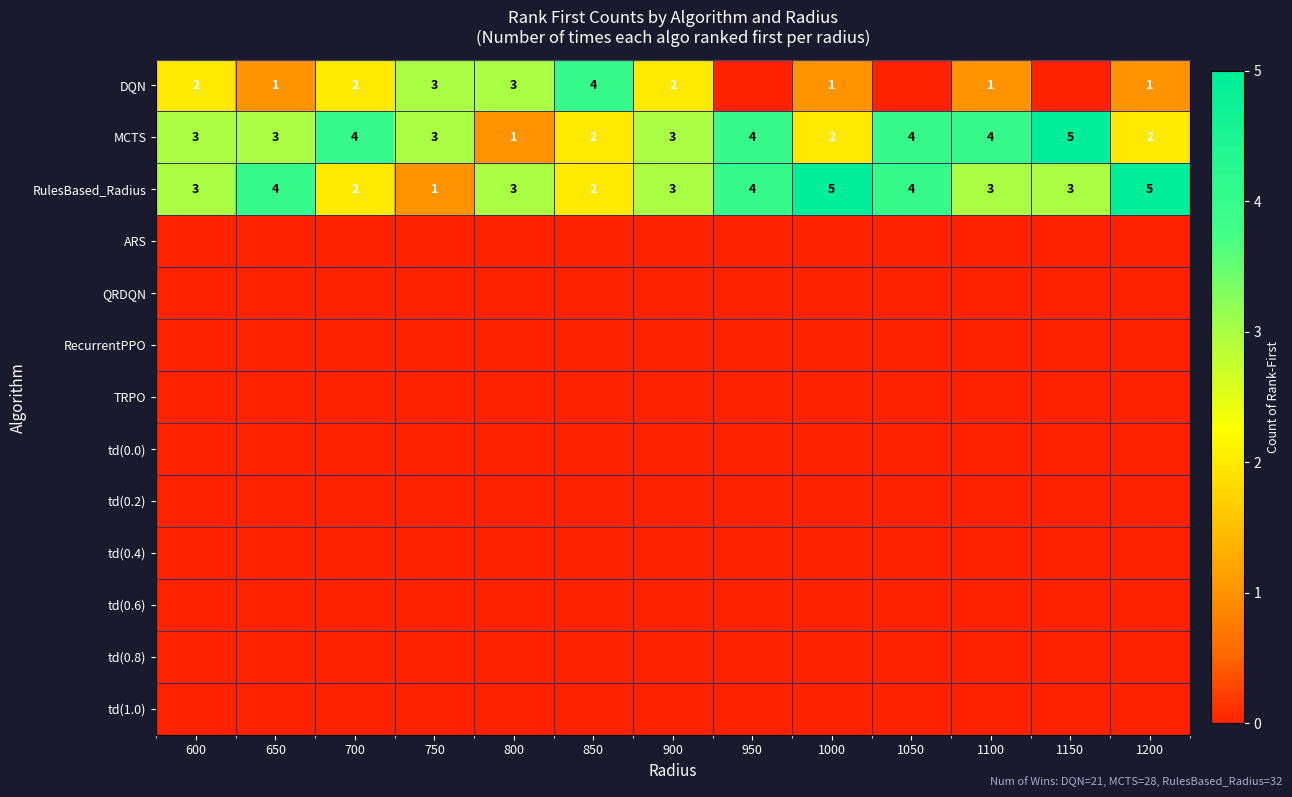

Which has a higher value, 1100 or 750?

750